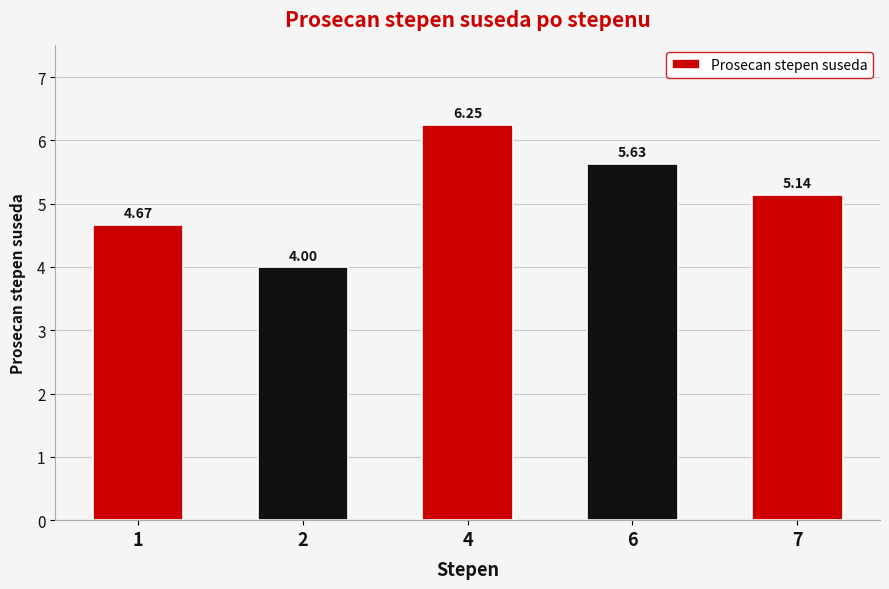

True or false: the data shows 4.0 at 2.

True